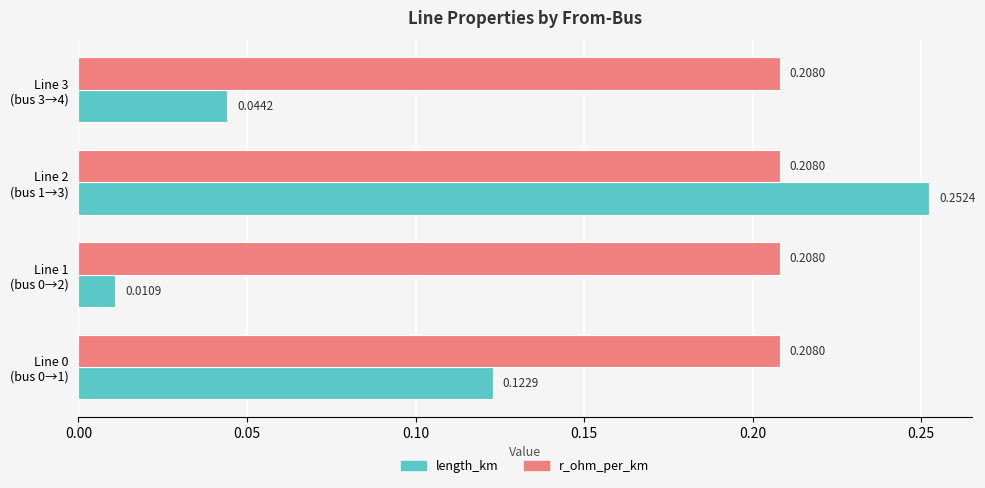

Which category has the highest value in the length_km series?

Line 2
(bus 1→3)